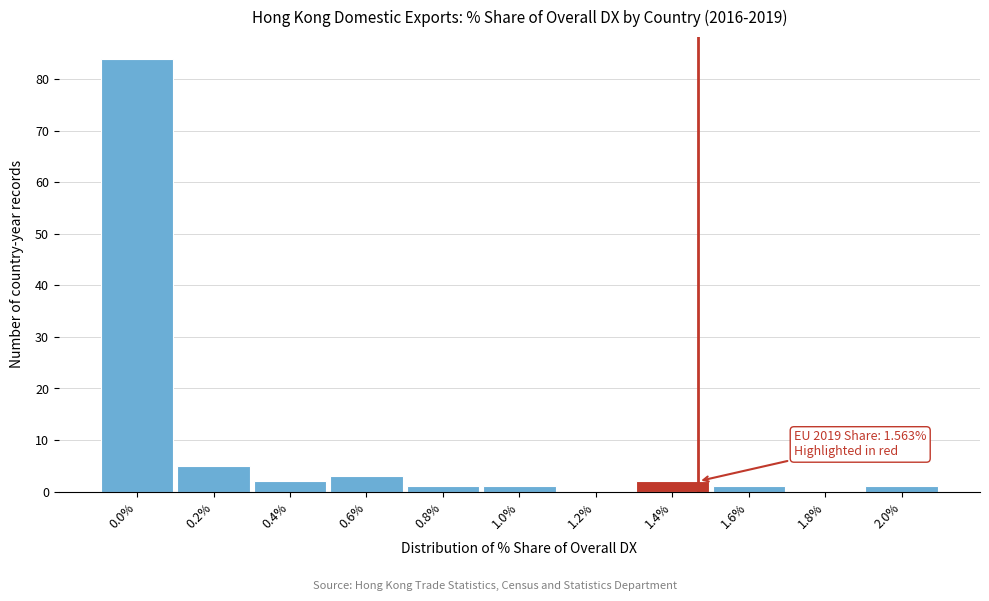

Reading left to right, transcribe all the data shown in this chart.

0.0%=84	0.2%=5	0.4%=2	0.6%=3	0.8%=1	1.0%=1	1.2%=0	1.4%=2	1.6%=1	1.8%=0	2.0%=1